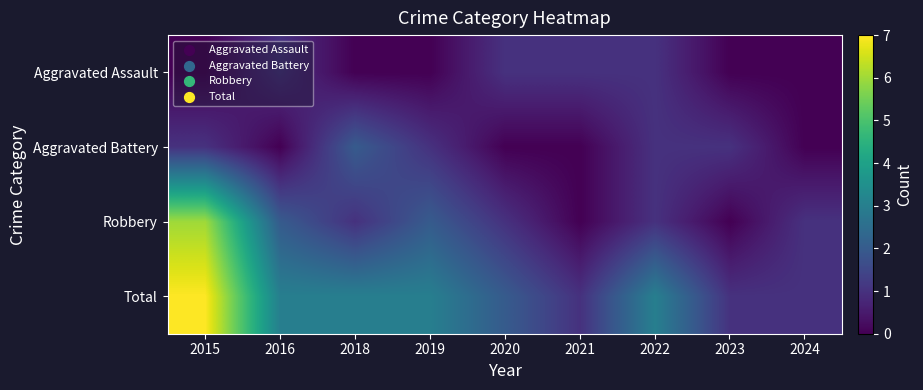

Rank the series by their maximum value, from highest to lowest.

Total, Robbery, Aggravated Battery, Aggravated Assault